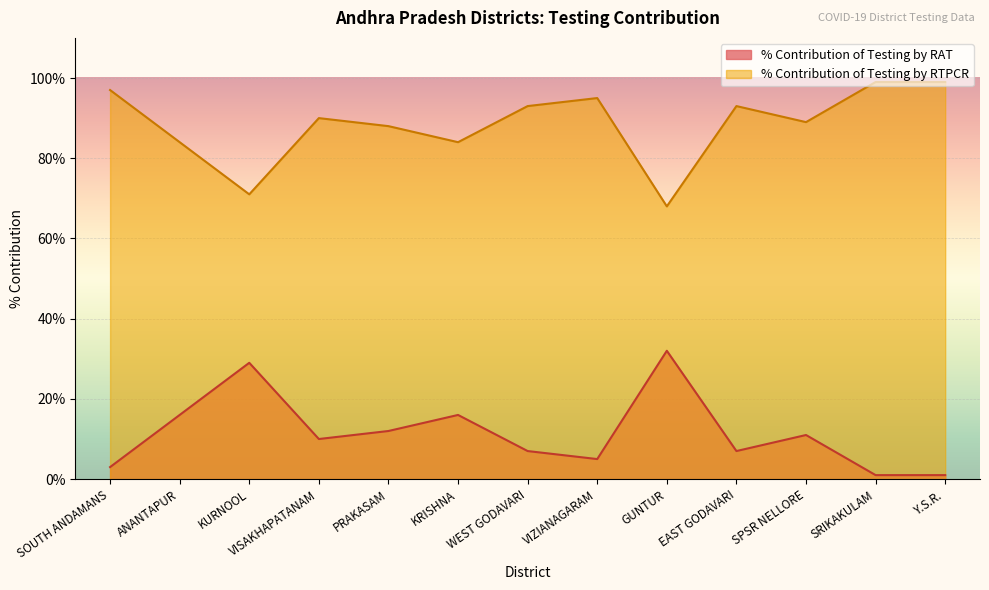

The % Contribution of Testing by RAT series shows 7 at WEST GODAVARI. True or false?

True